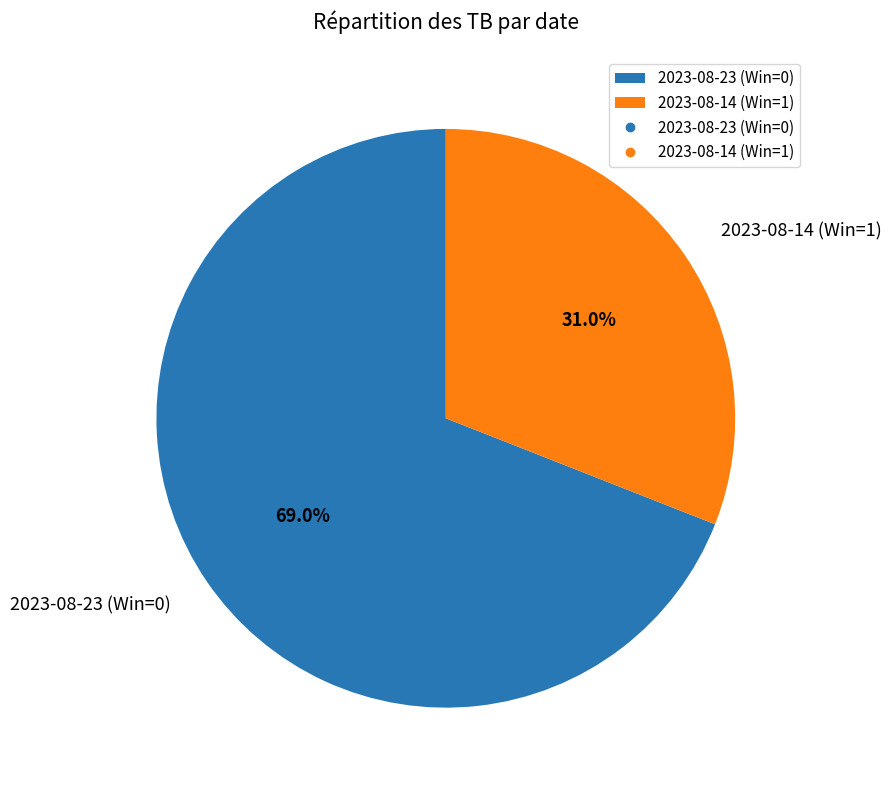

Count the number of slices in the pie.

2